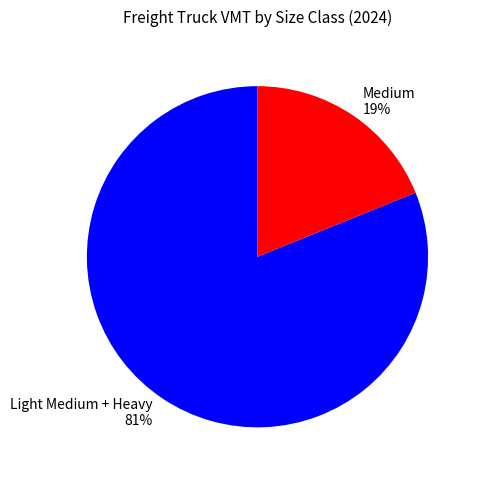

Combined, do Medium and Light Medium + Heavy account for over 50%?

Yes